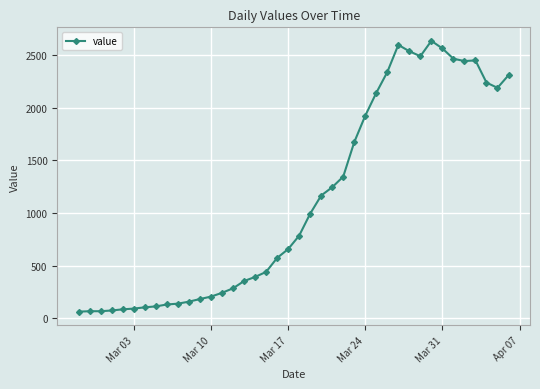

True or false: the data has more than 0 interior local peaks.

True